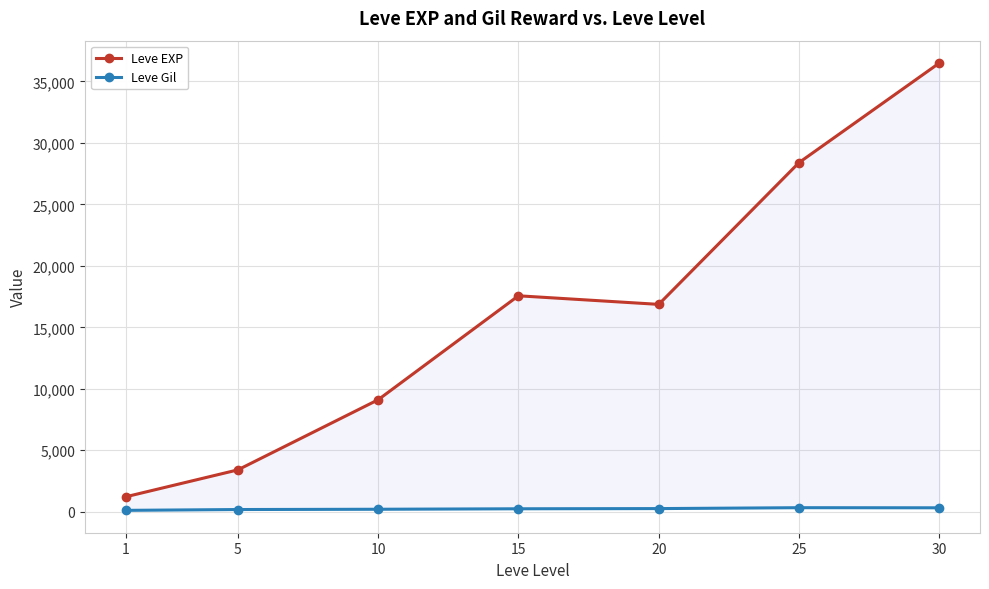

At which label does Leve Gil reach its minimum?

1